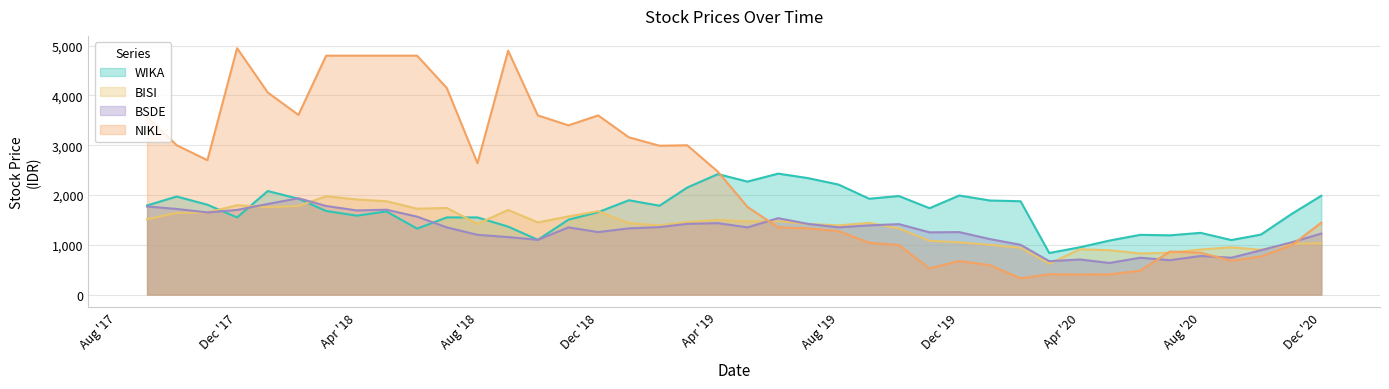

True or false: WIKA and BISI intersect in this chart.

True